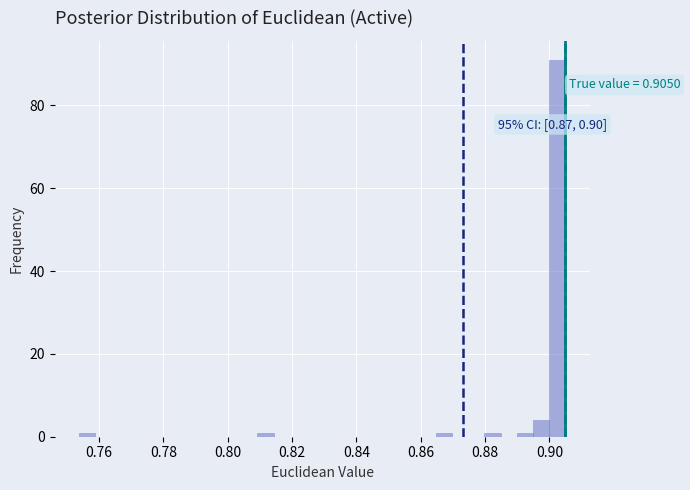

Around what value on the x-axis is the tallest bar? Give the approximate position of its centre, as read against the axis.

0.902